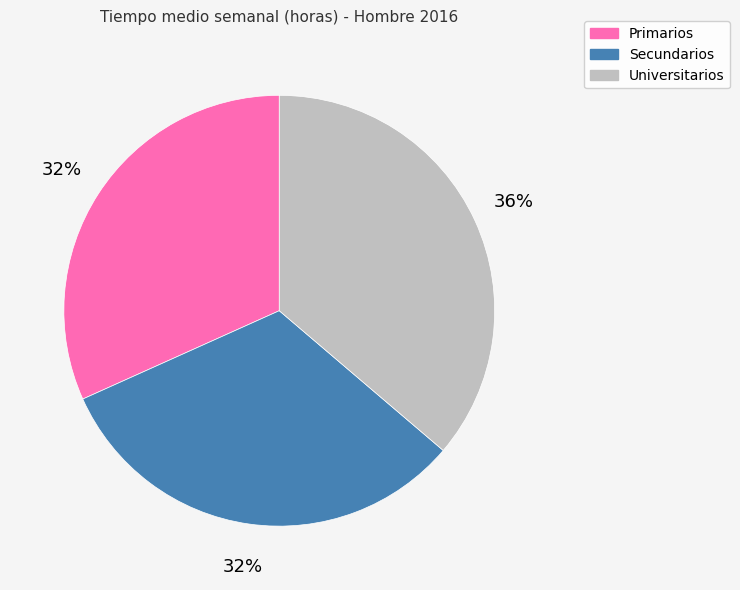

How many slices are in this pie chart?

3